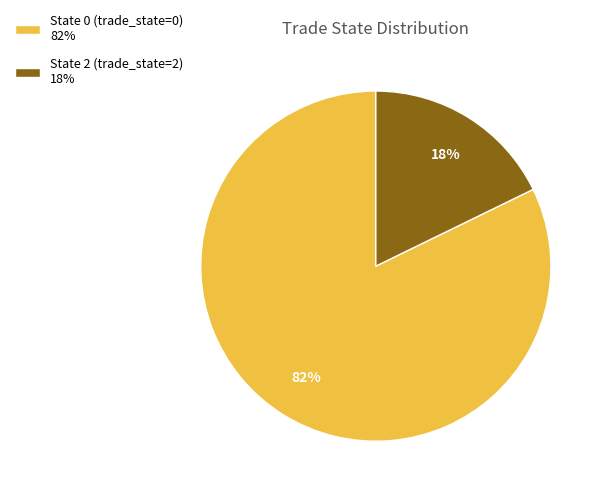

Between State 2 (trade_state=2) 18% and State 0 (trade_state=0) 82%, which is larger?

State 0 (trade_state=0) 82%